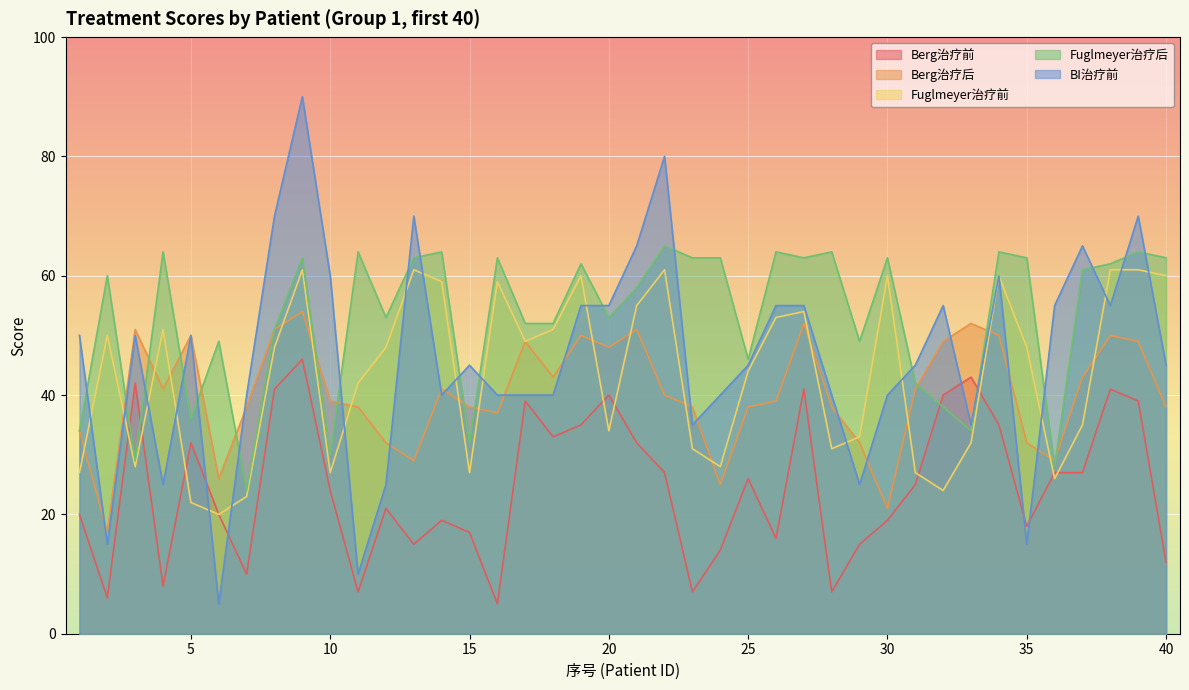

How many intersections are there between Berg治疗后 and Fuglmeyer治疗后?

13